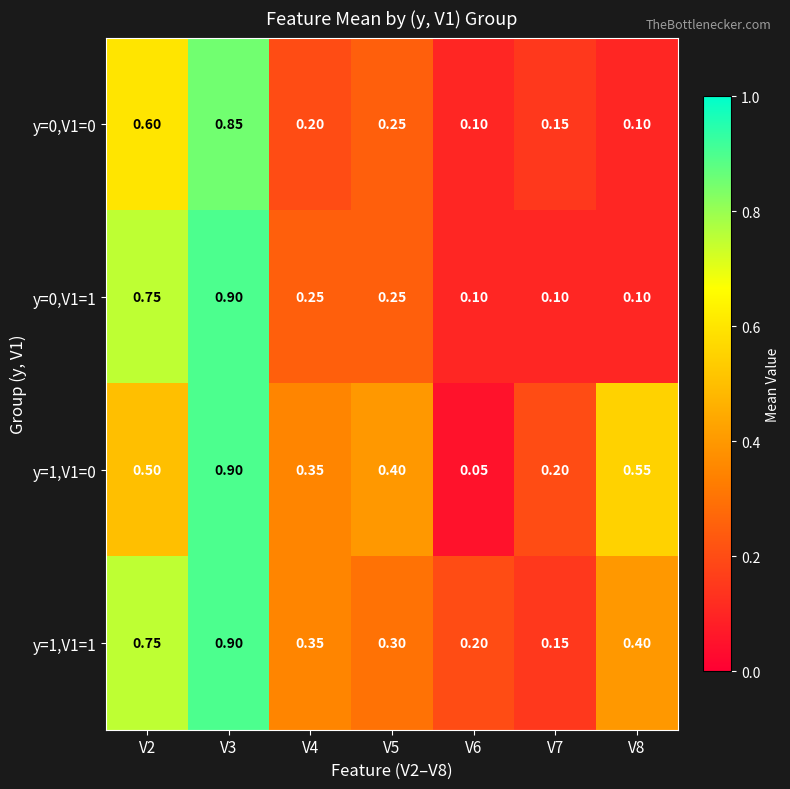

Is the value of y=1,V1=1 at V4 greater than the value of y=0,V1=0 at V3?

No